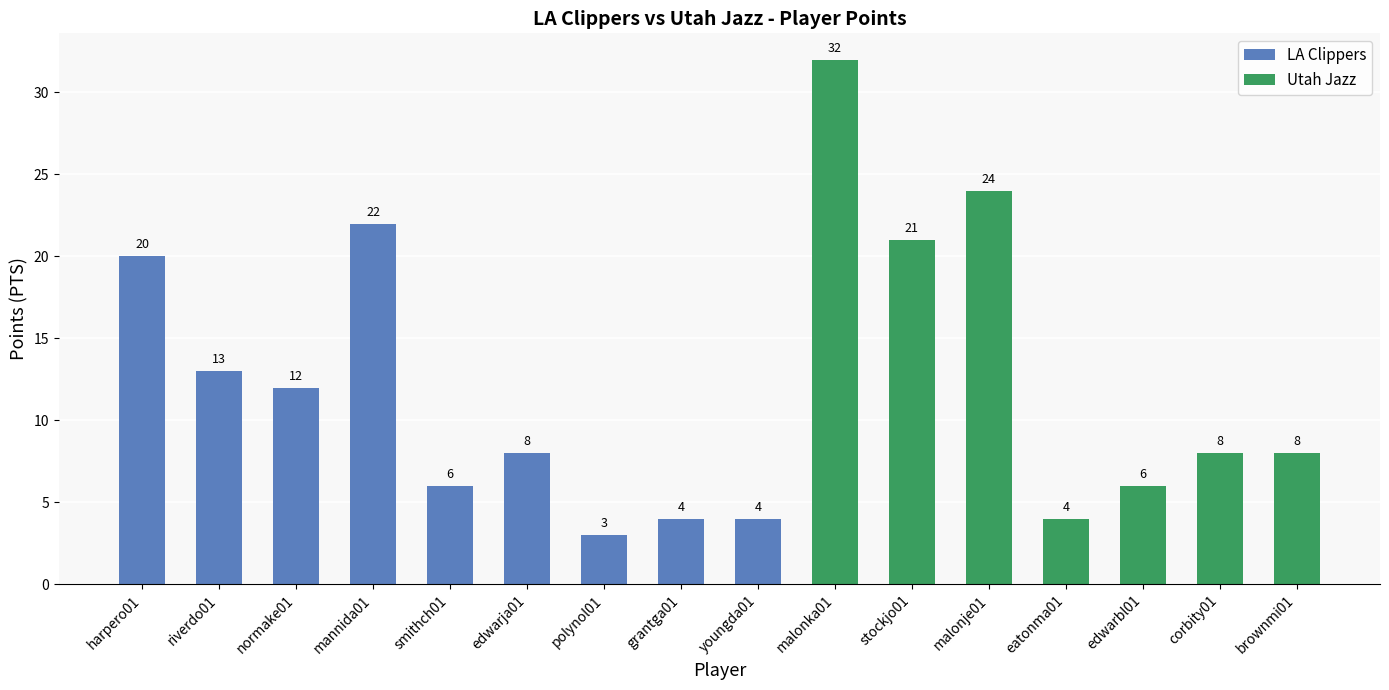

Count the number of categories in the chart.

16